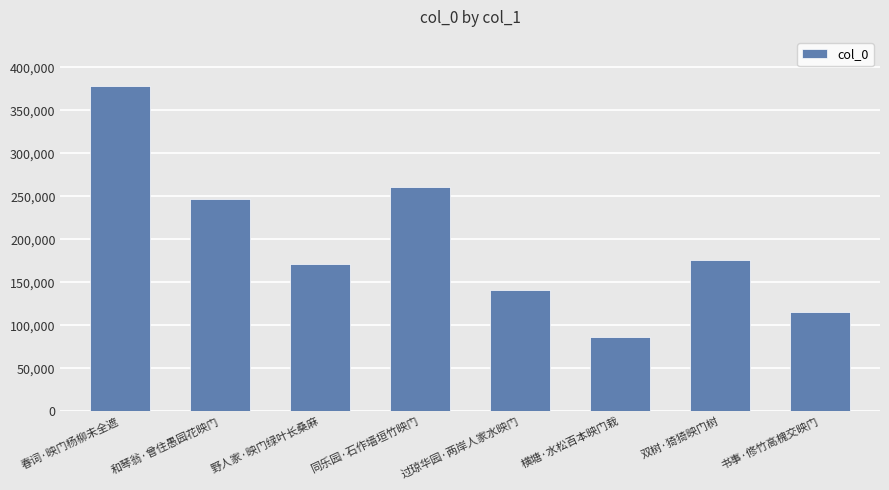

Which label corresponds to the largest value in the chart?

春词·映门杨柳未全遮